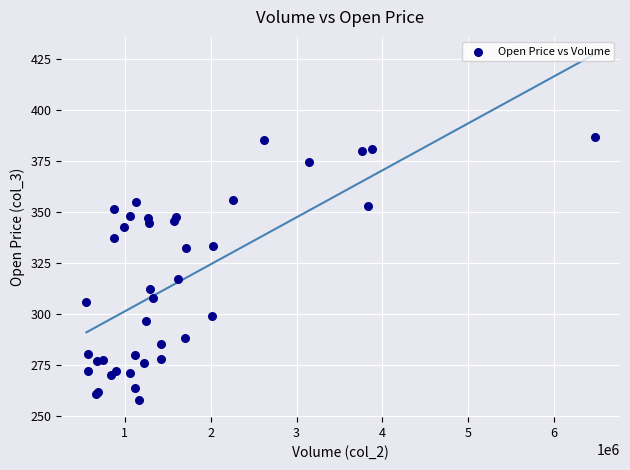

What Y value in the scatter plot is closest to 322?

317.0